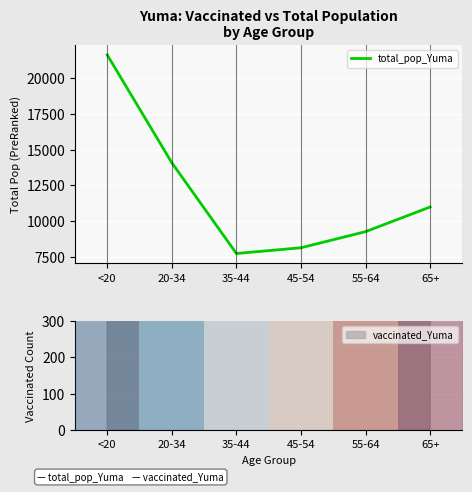

At which category does the chart reach its peak across all series?

<20